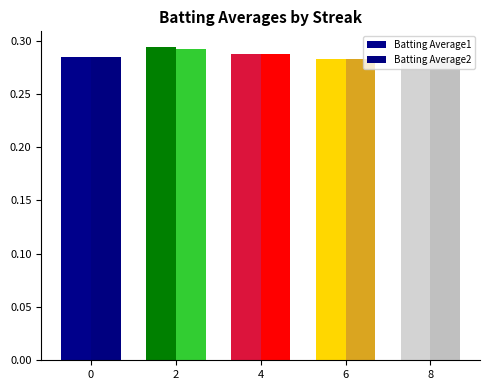

Count the number of categories in the chart.

5